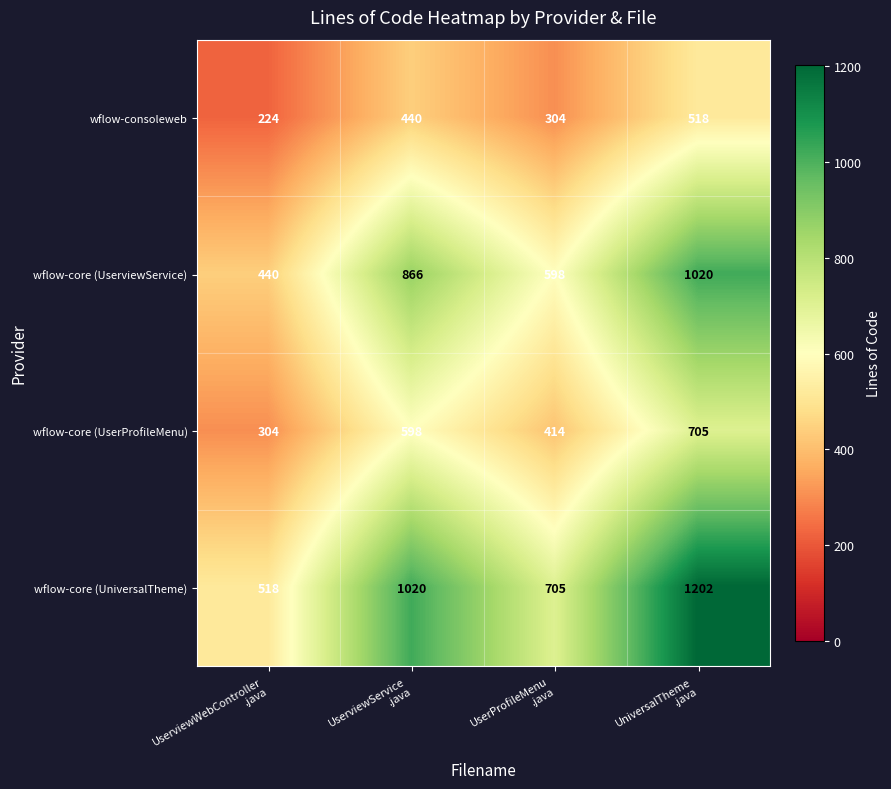

Which series has the largest total across all categories?

wflow-core (UniversalTheme)